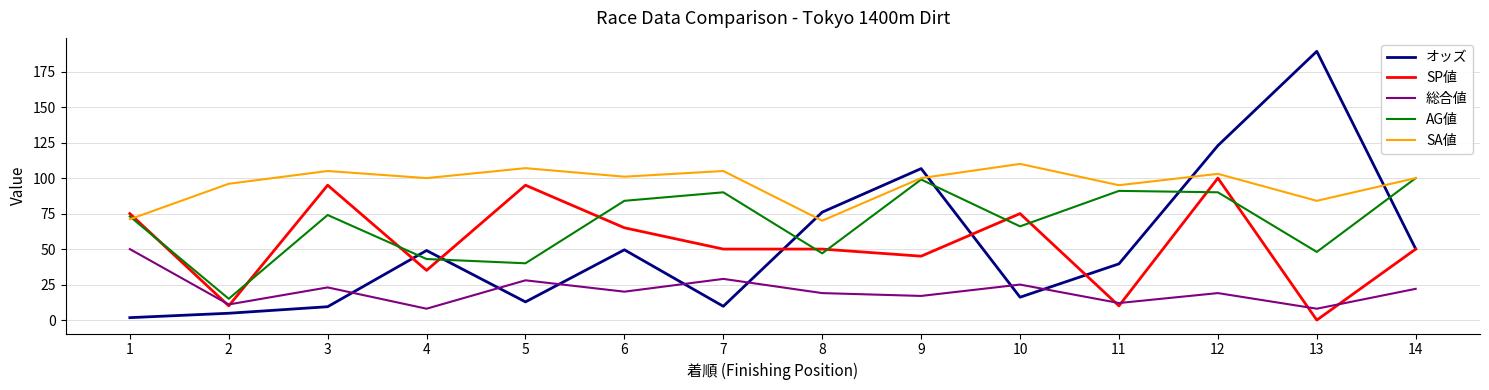

How many lines are shown in the chart?

5